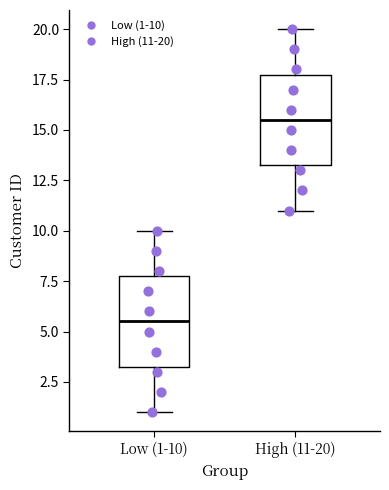

Reading left to right, read every box against the y-axis: the position of its median line, the range the box covers, and the ends of its whiskers. The values are not printed on the chart, so give them approximately, as read against the axis.

Low (1-10): median 5.5, box 3.5 to 8.0, whiskers 1.0 to 10.0
High (11-20): median 15.5, box 13.5 to 18.0, whiskers 11.0 to 20.0